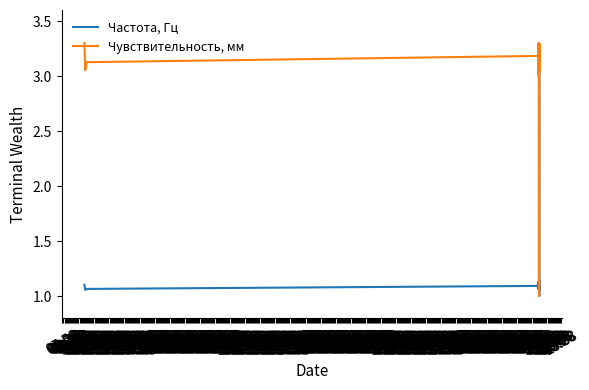

True or false: Чувствительность, мм and Частота, Гц cross at least once.

True